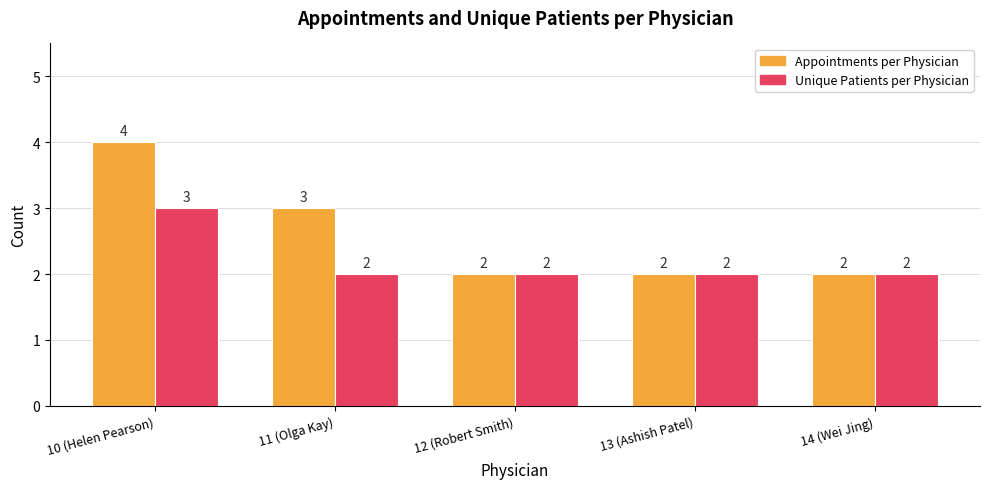

What is the total value across all series at 11 (Olga Kay)?

5